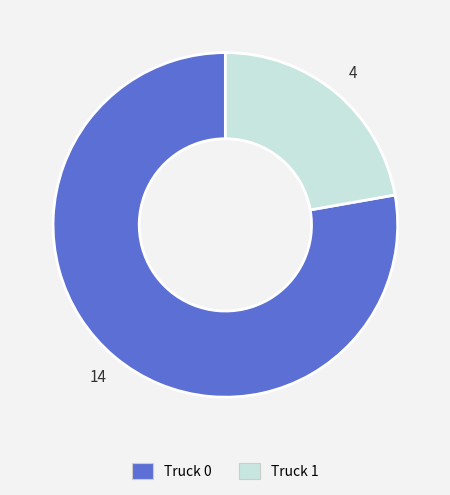

Is the sum of Truck 1 and Truck 0 greater than half?

Yes